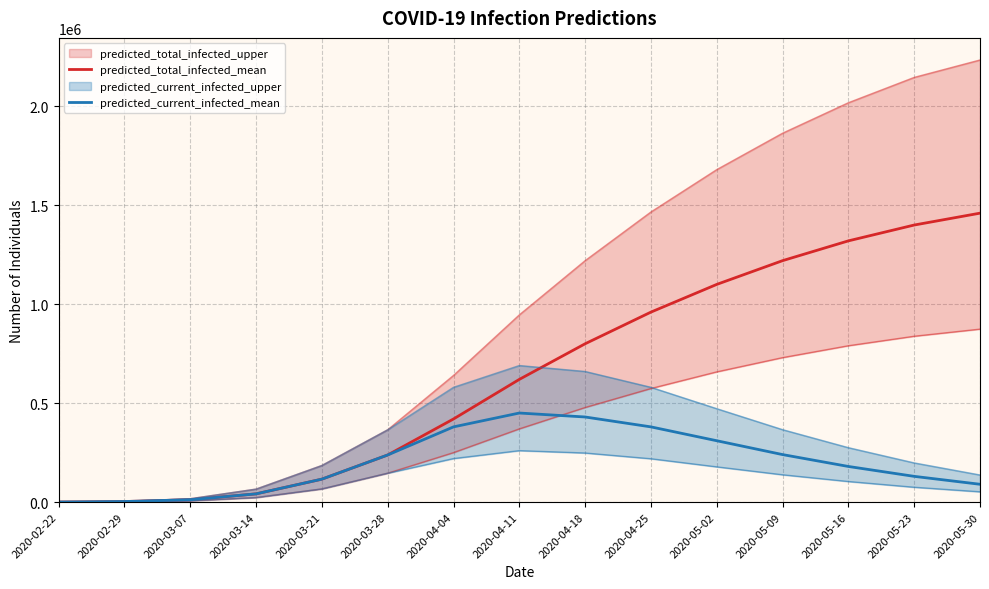

At 2020-03-21, list the series in order from largest to smallest.

predicted_total_infected_mean, predicted_current_infected_mean